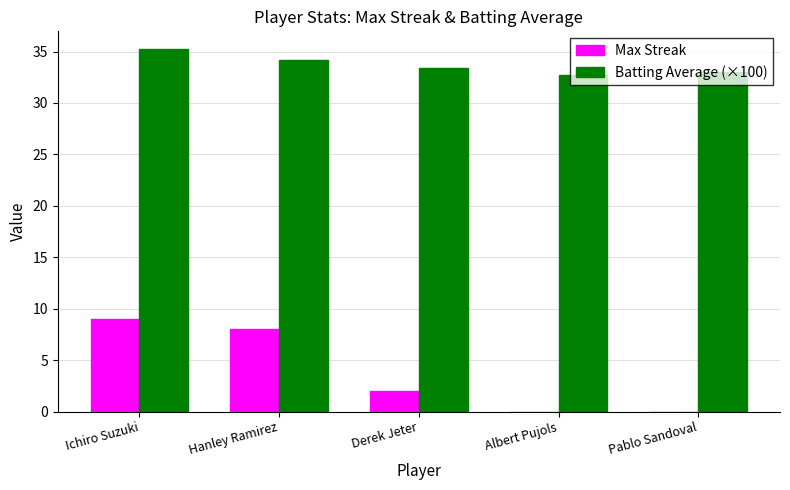

What is the maximum value for Max Streak?

9.0